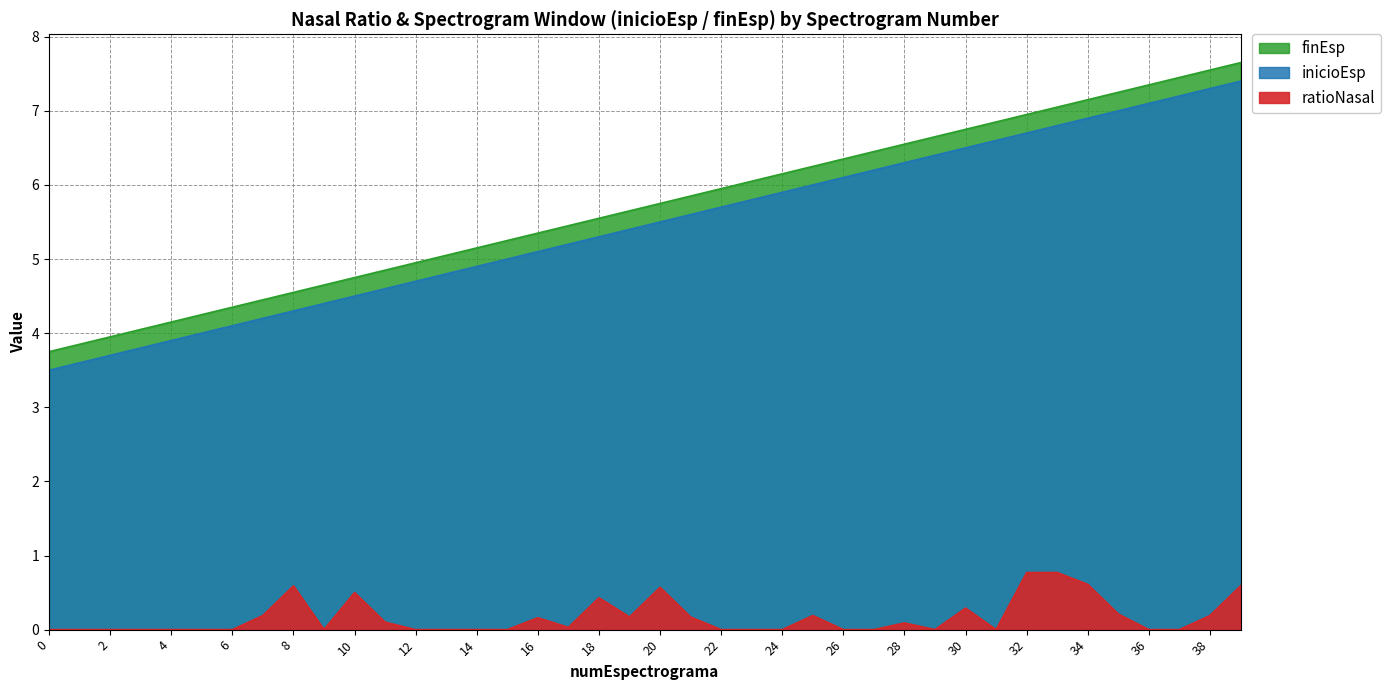

How many lines are shown in the chart?

3